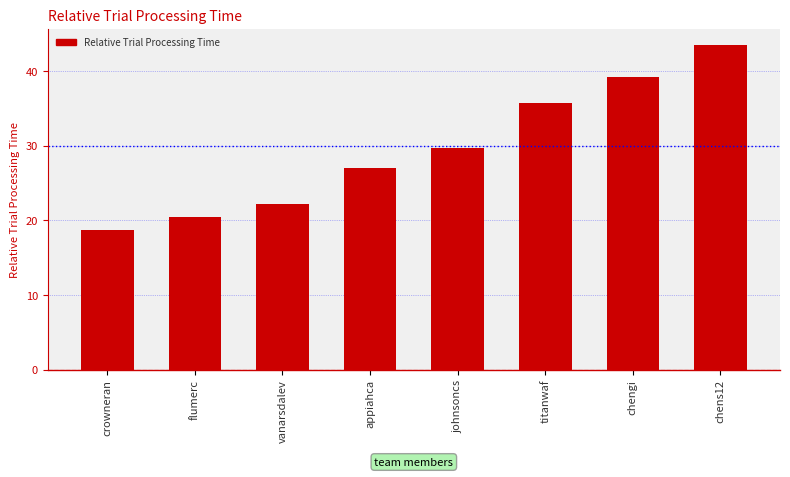

At which category does the chart reach its minimum across all series?

crowneran